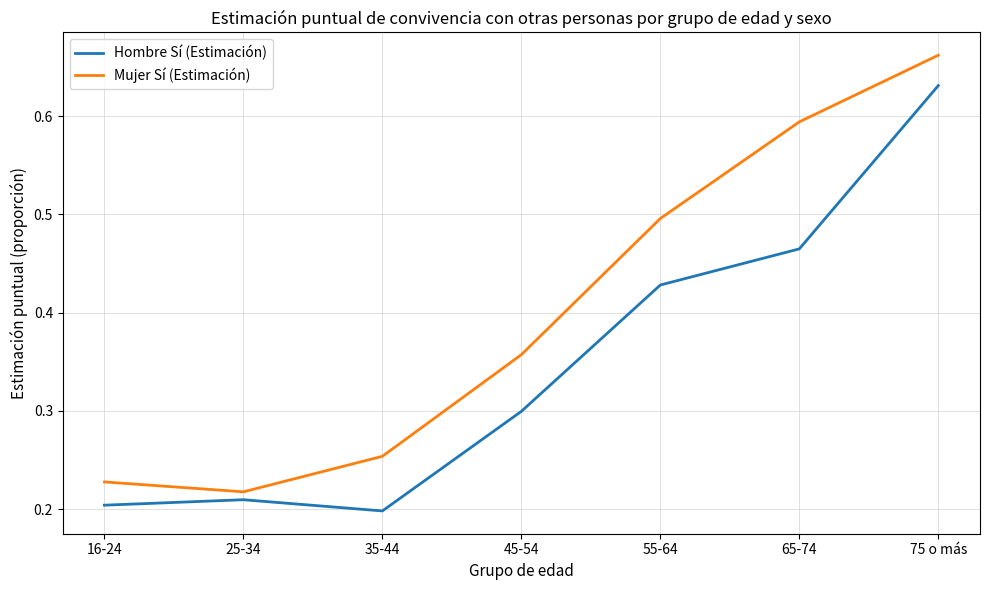

True or false: Mujer Sí (Estimación) and Hombre Sí (Estimación) intersect in this chart.

False